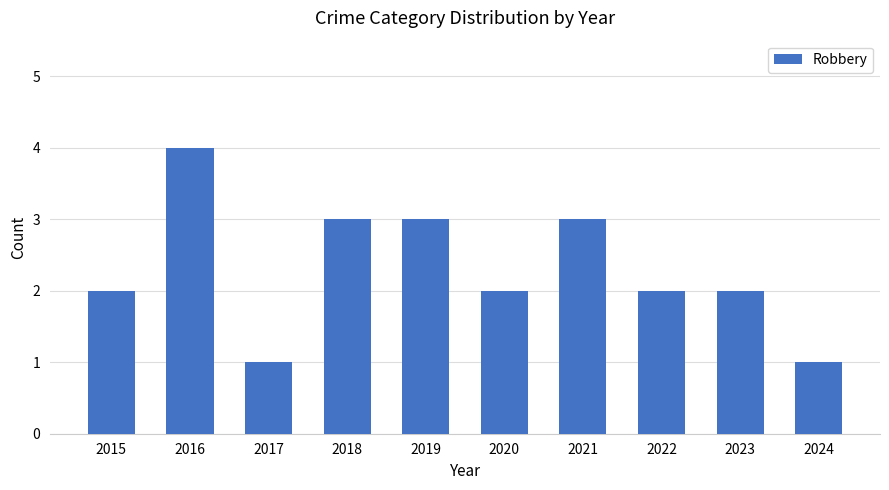

Which category has the highest value across all series?

2016